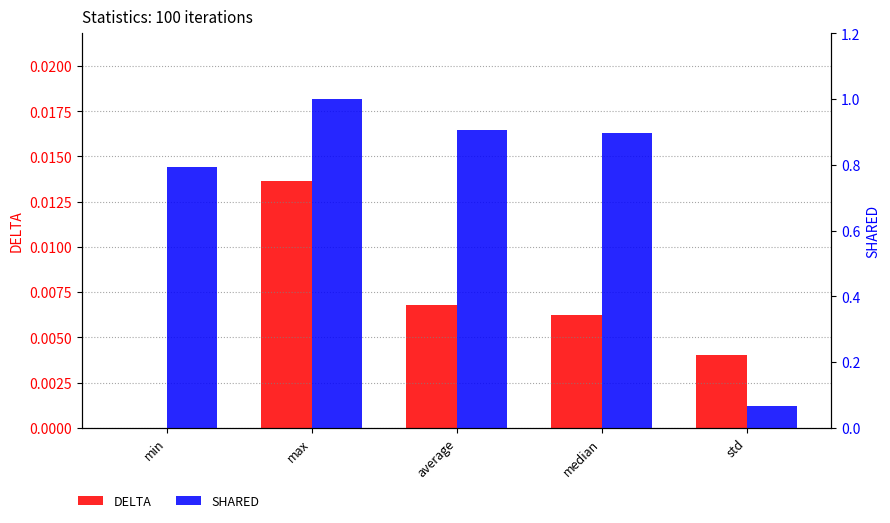

True or false: SHARED has a value of 0.8 at min.

True